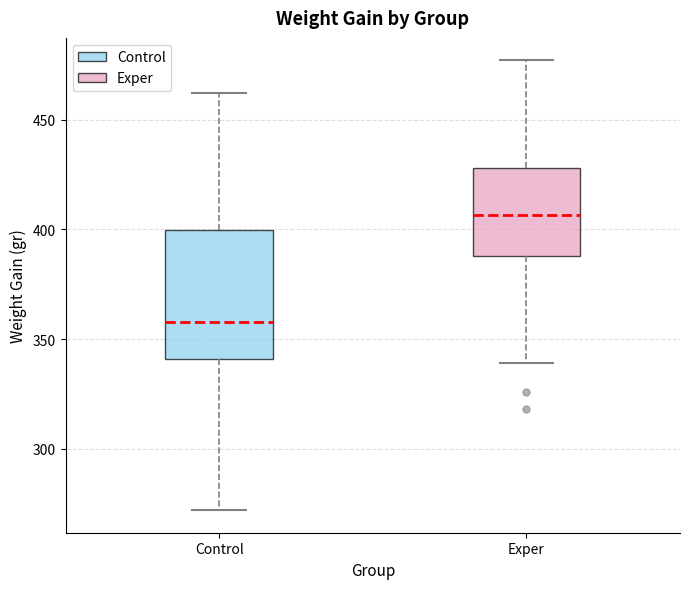

Reading left to right, transcribe this box plot: for each box, give where its median line is, the range the box spans, and where its two whiskers end, as read against the y-axis. The values are not printed on the chart, so give them approximately, as read against the axis.

Control: median 360, box 340 to 400, whiskers 270 to 460
Exper: median 405, box 390 to 430, whiskers 340 to 475